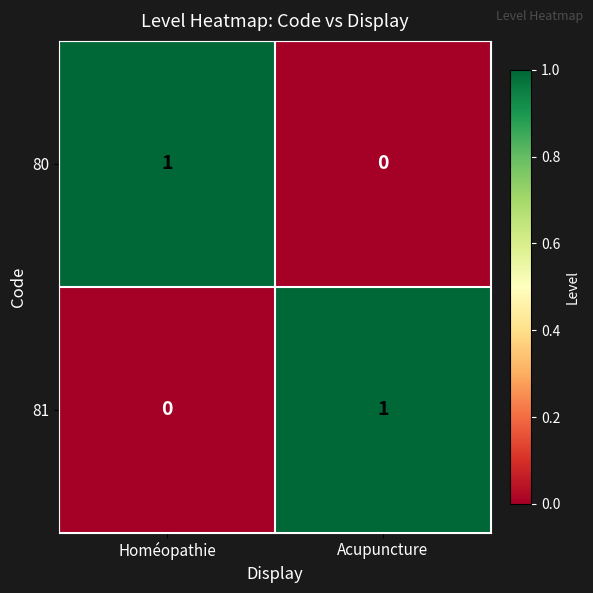

The 80 series shows 2 at Homéopathie. True or false?

False